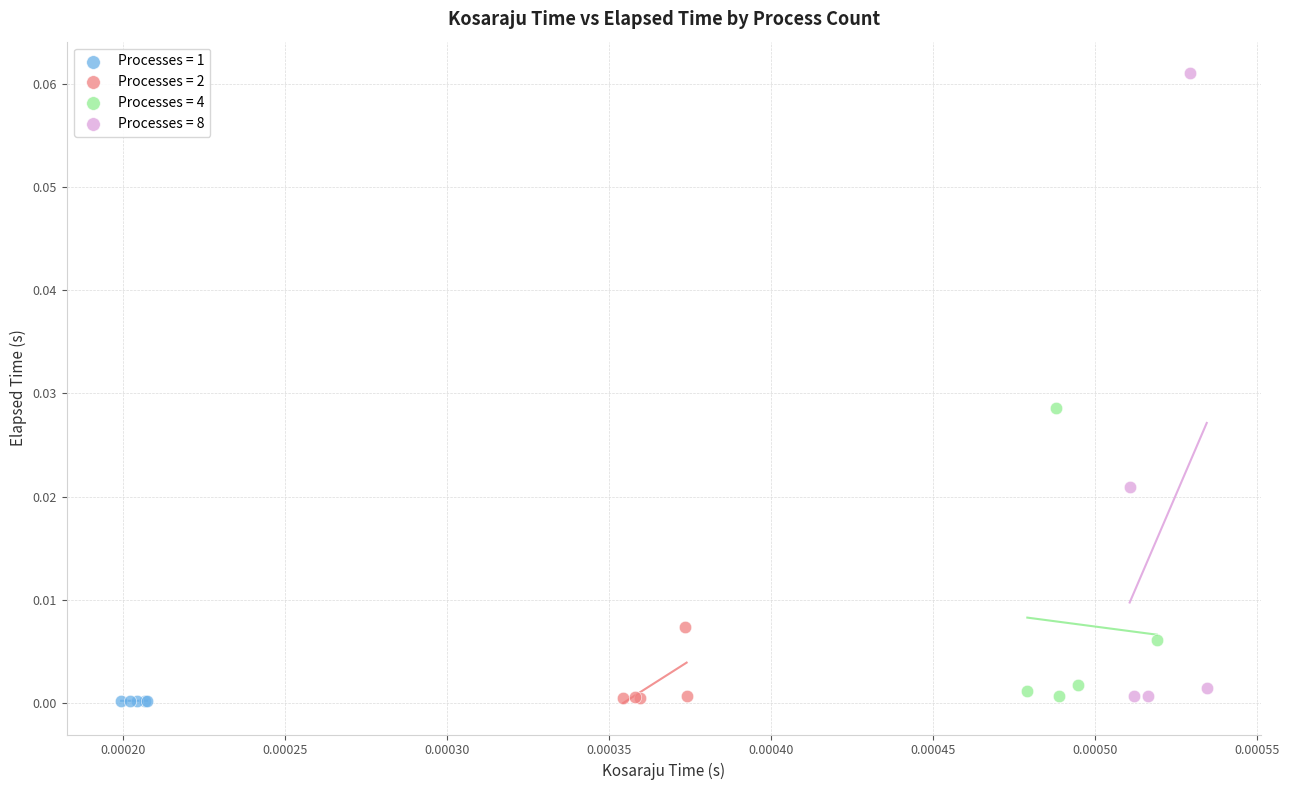

Which series contains the highest Y value?

Processes = 8